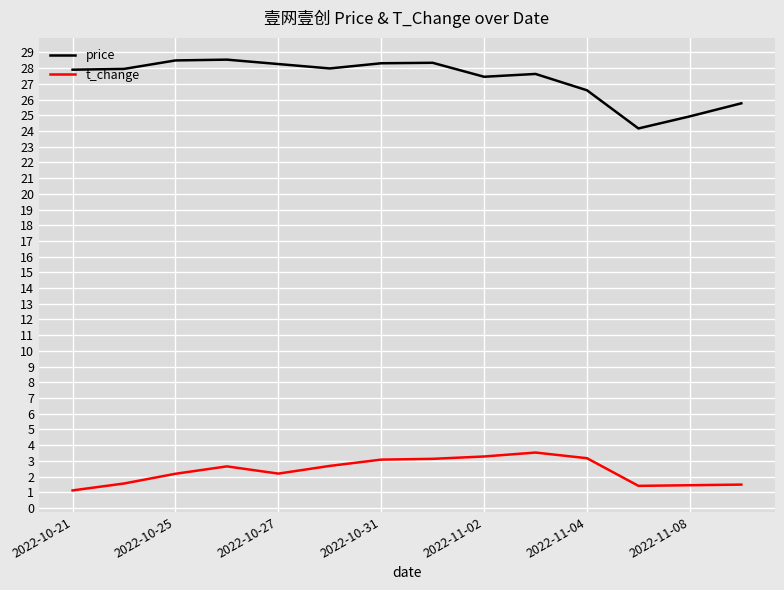

True or false: t_change and price intersect in this chart.

False